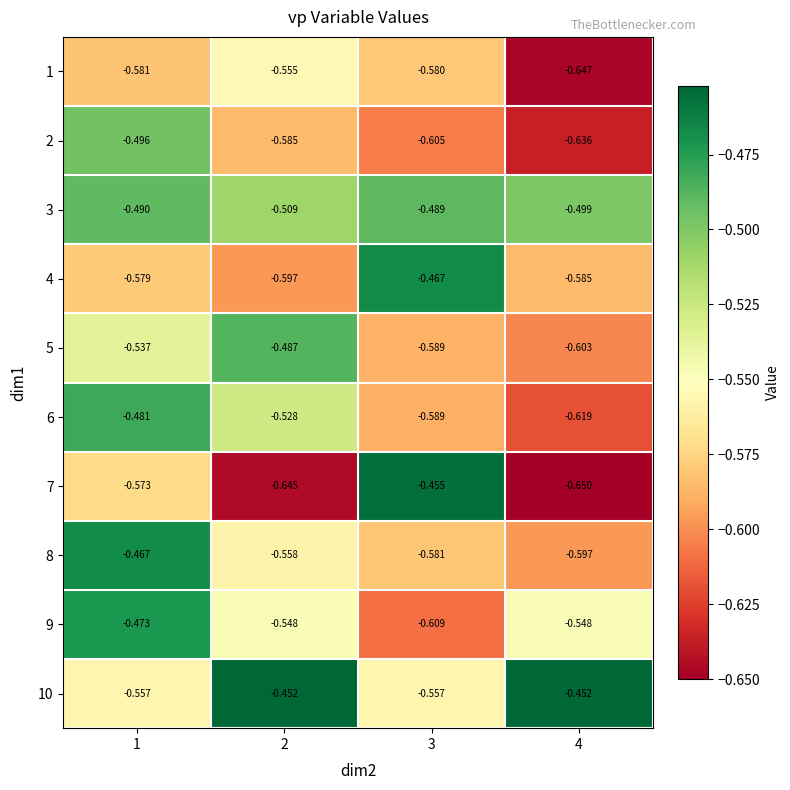

Which series has the largest total across all categories?

3